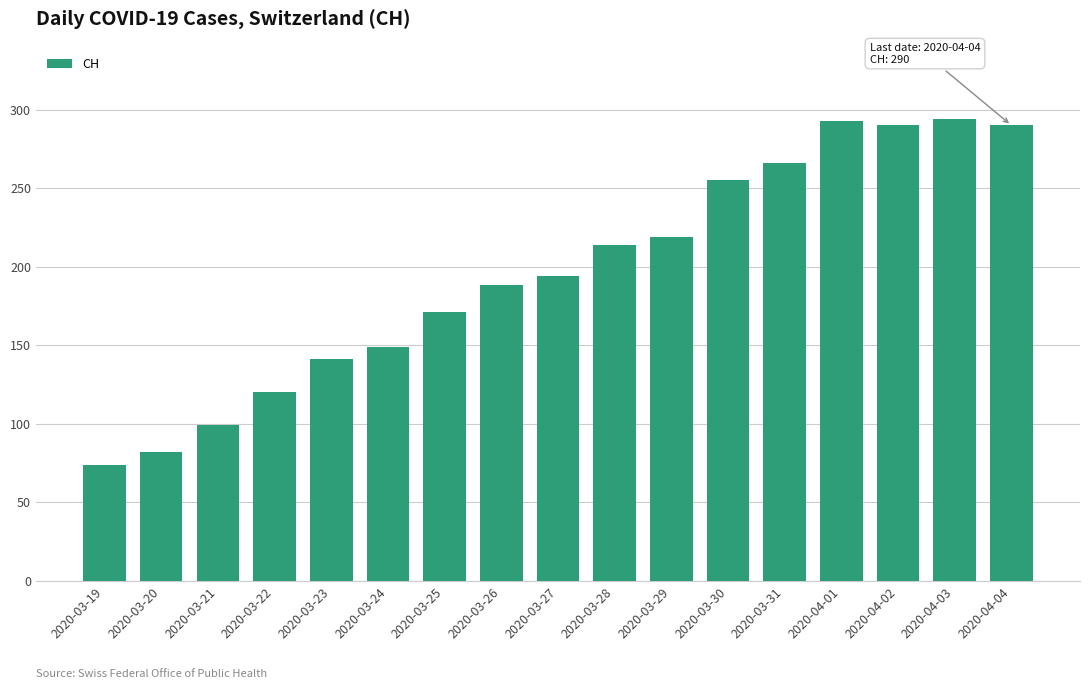

What is the maximum value shown in the chart?

294